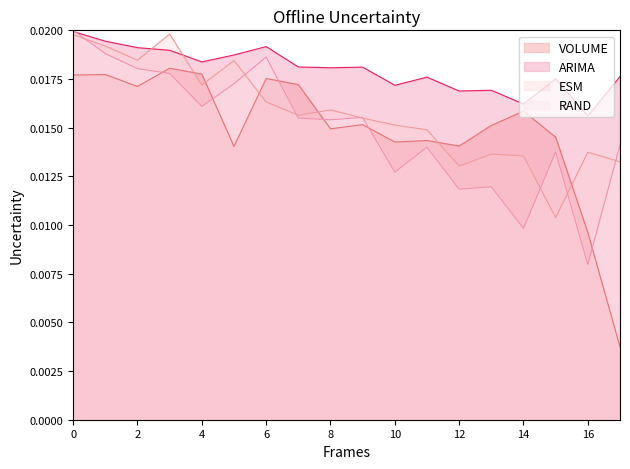

Which series has the largest total across all categories?

ARIMA